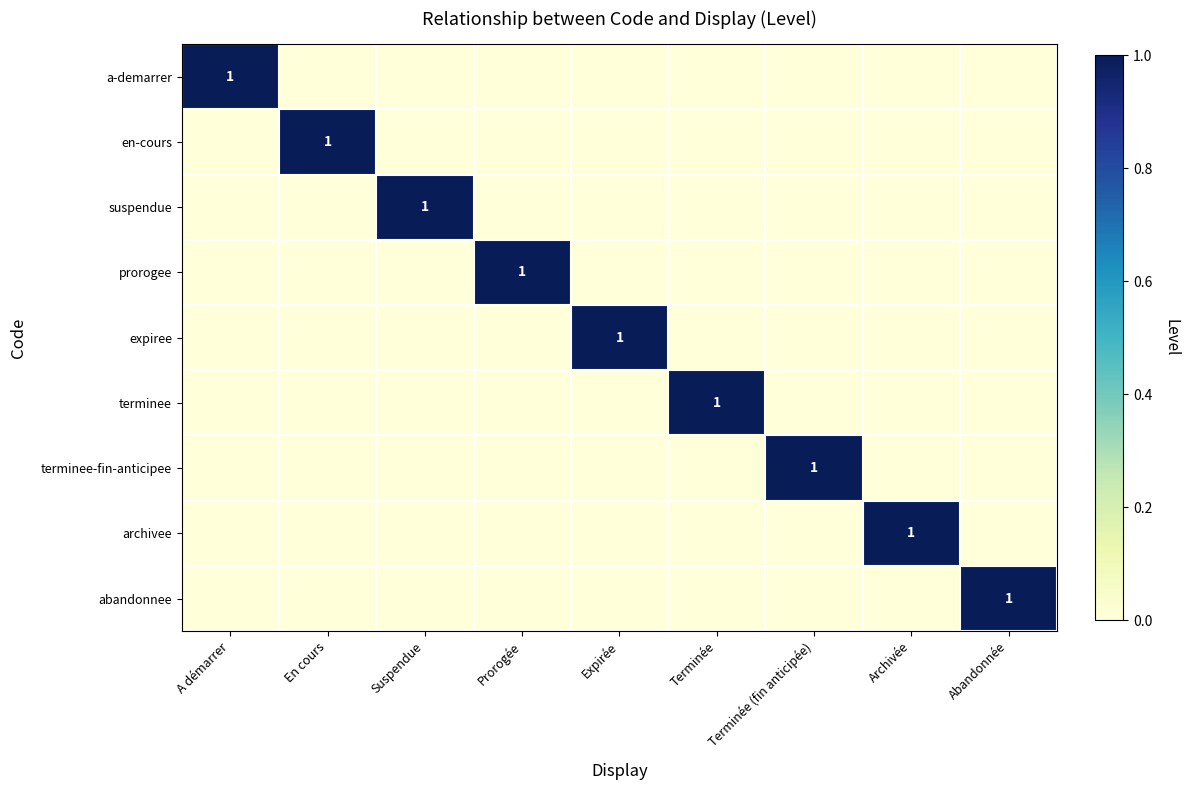

How many archivee values are between 0 and 1?

9